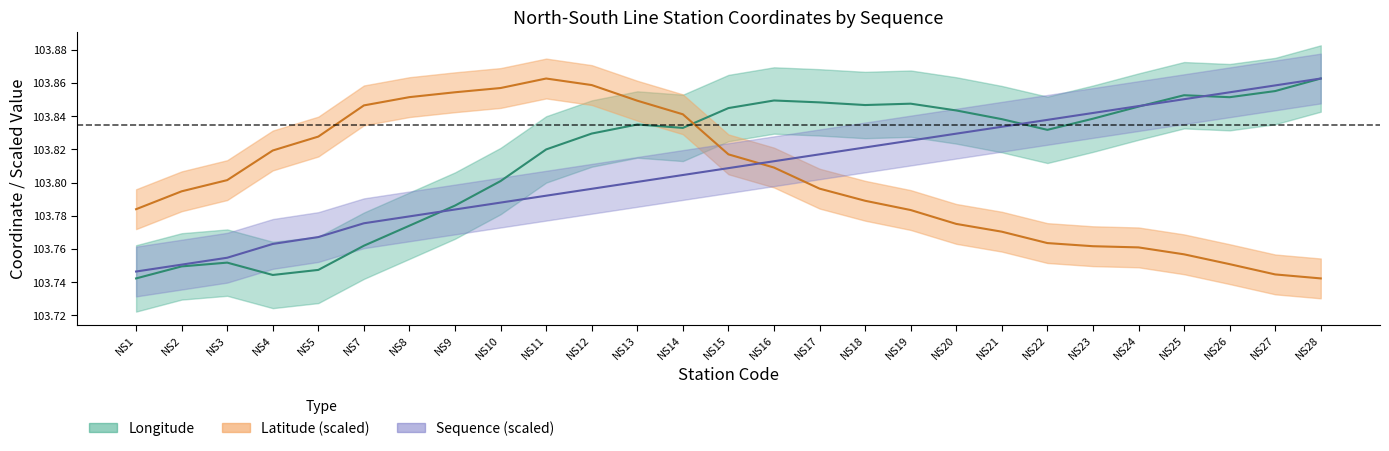

What is the sum of all Latitude values?

2802.7